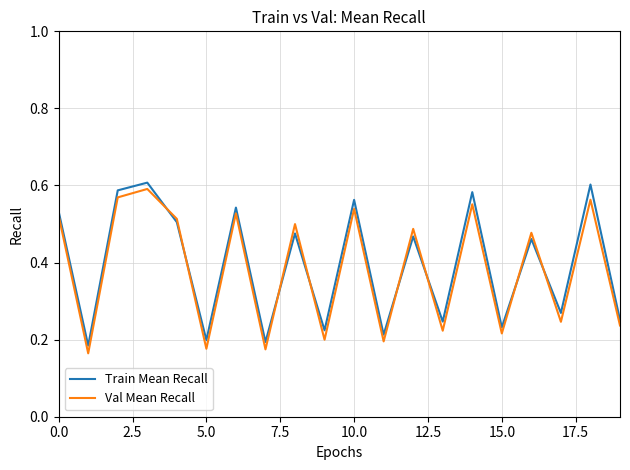

How many lines are shown in the chart?

2